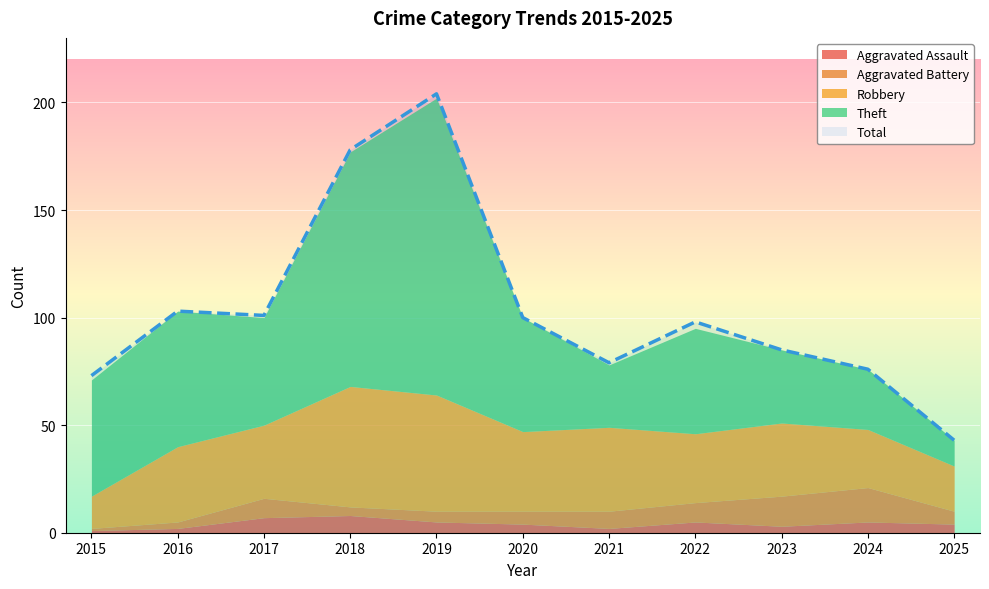

How many lines are shown in the chart?

5